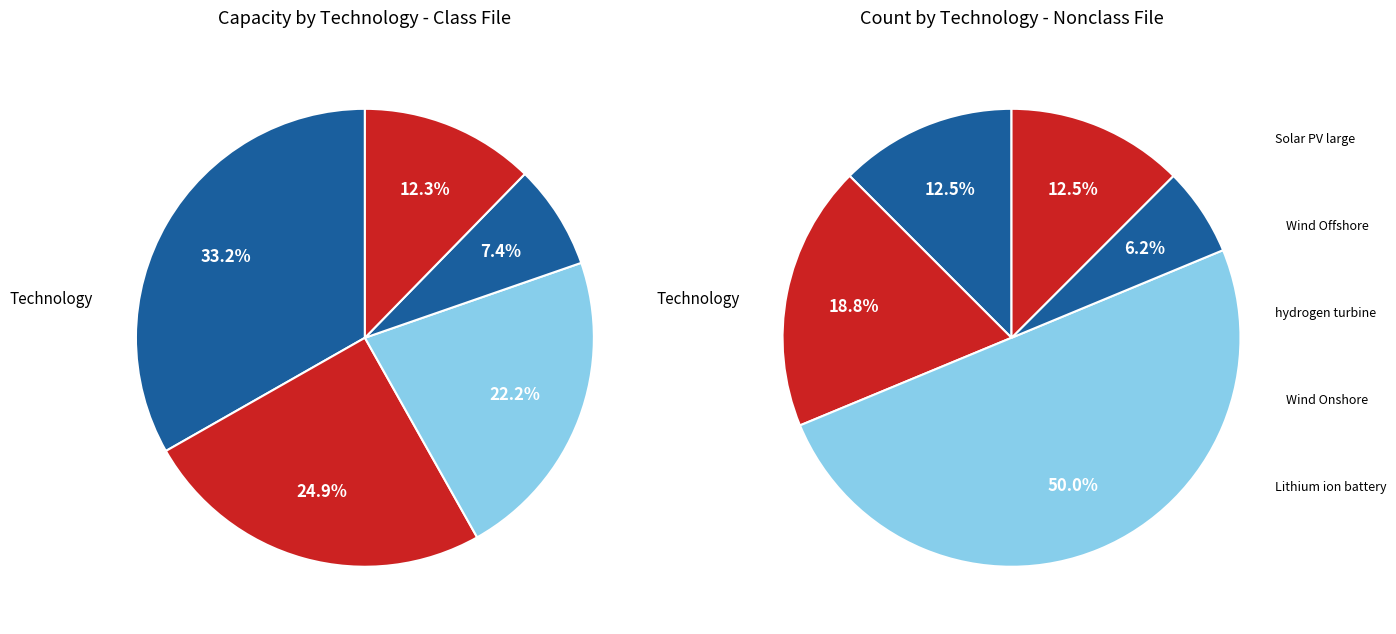

The Lithium ion battery slice represents 12% of the pie. True or false?

True